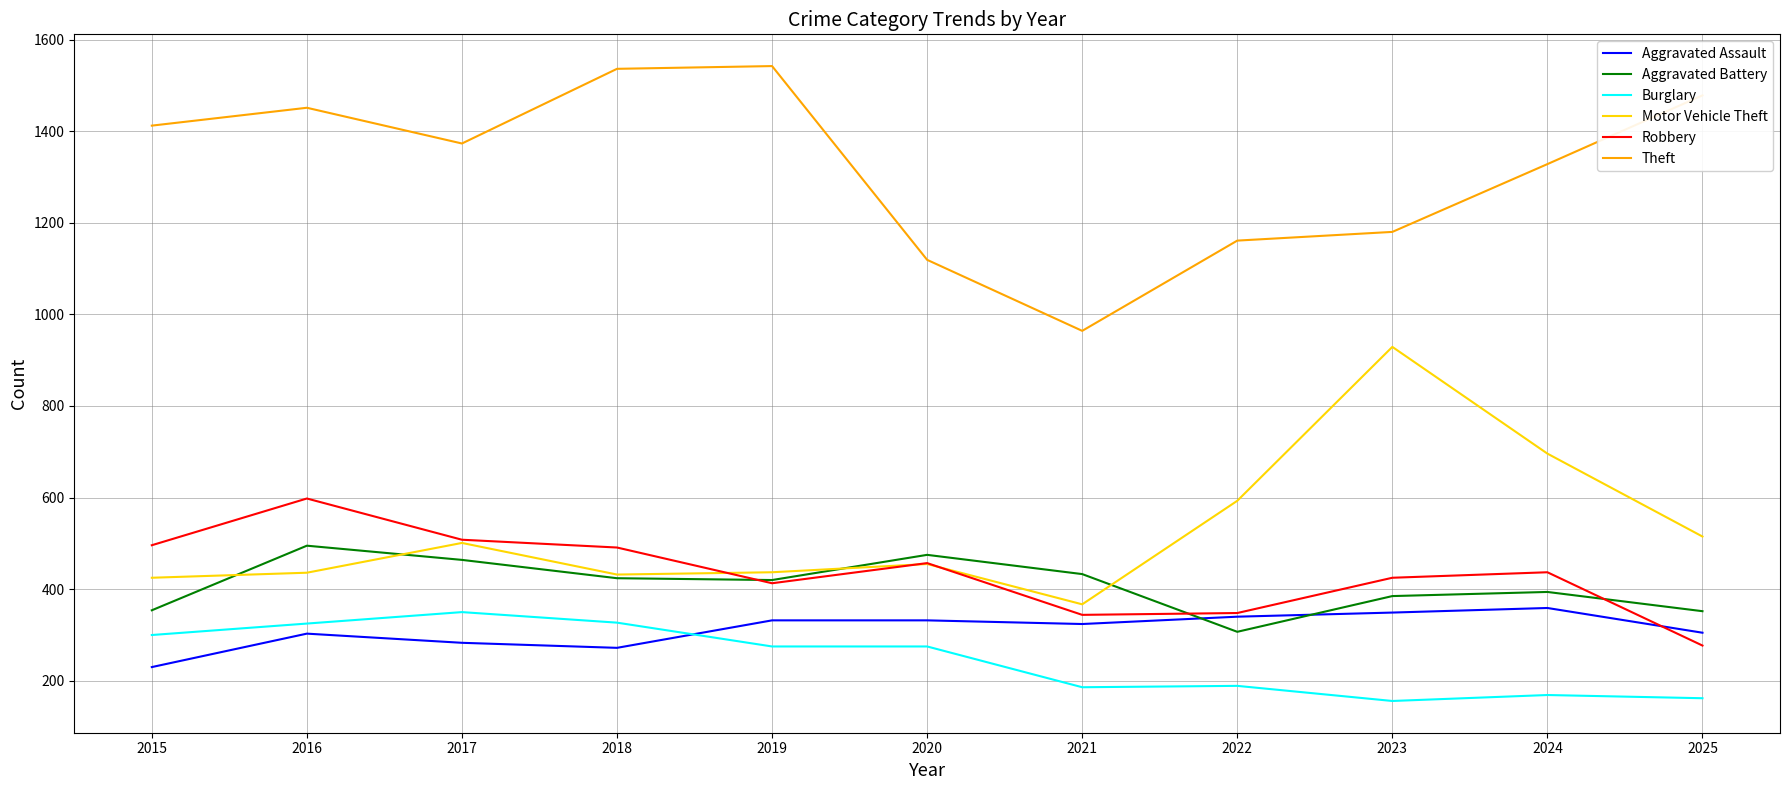

What is the difference between the maximum and minimum values in the Motor Vehicle Theft series?

562